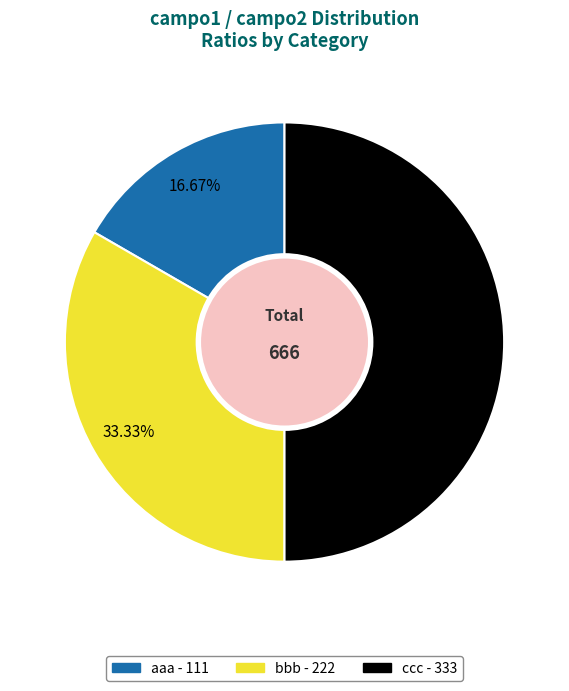

Rank the categories by value from highest to lowest.

ccc, bbb, aaa